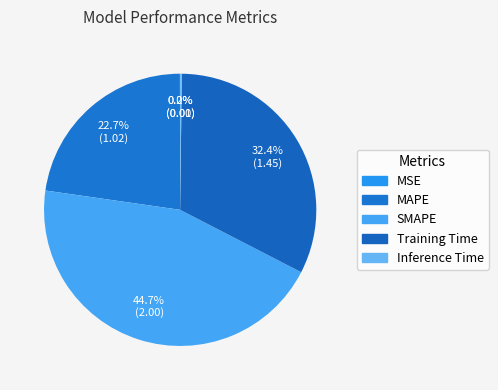

Between SMAPE and MSE, which is larger?

SMAPE